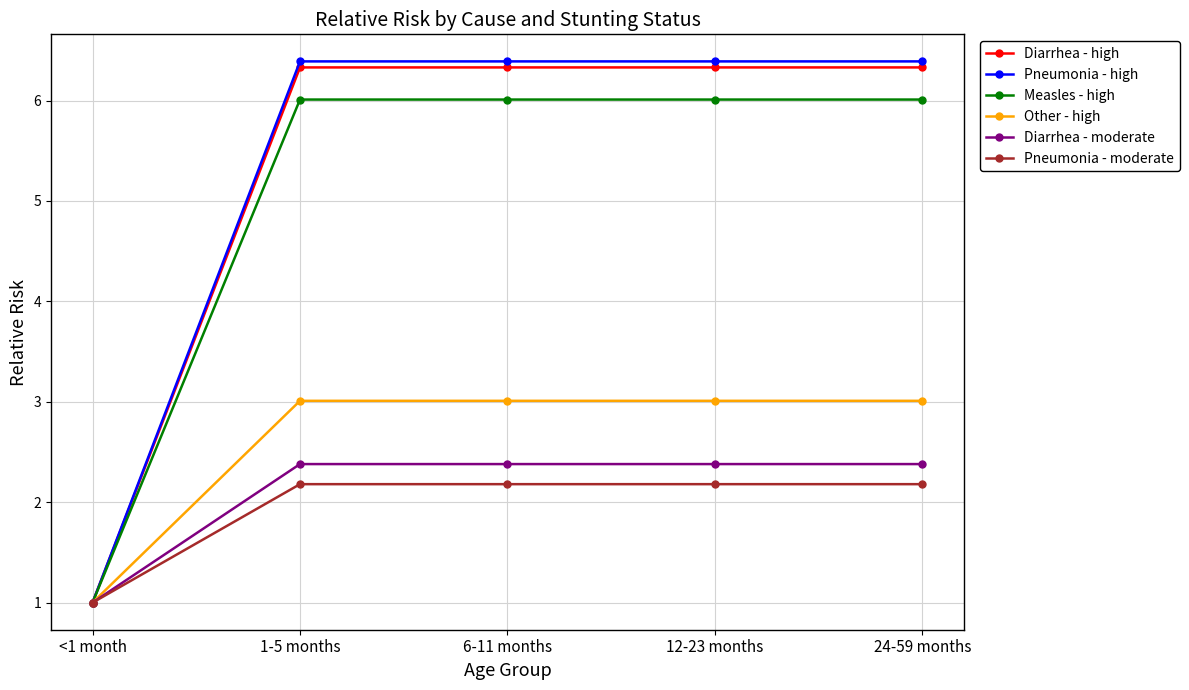

Reading left to right, extract all data points from this chart.

Diarrhea - high: 1.0	6.3	6.3	6.3	6.3
Pneumonia - high: 1.0	6.4	6.4	6.4	6.4
Measles - high: 1.0	6.0	6.0	6.0	6.0
Other - high: 1.0	3.0	3.0	3.0	3.0
Diarrhea - moderate: 1.0	2.4	2.4	2.4	2.4
Pneumonia - moderate: 1.0	2.2	2.2	2.2	2.2